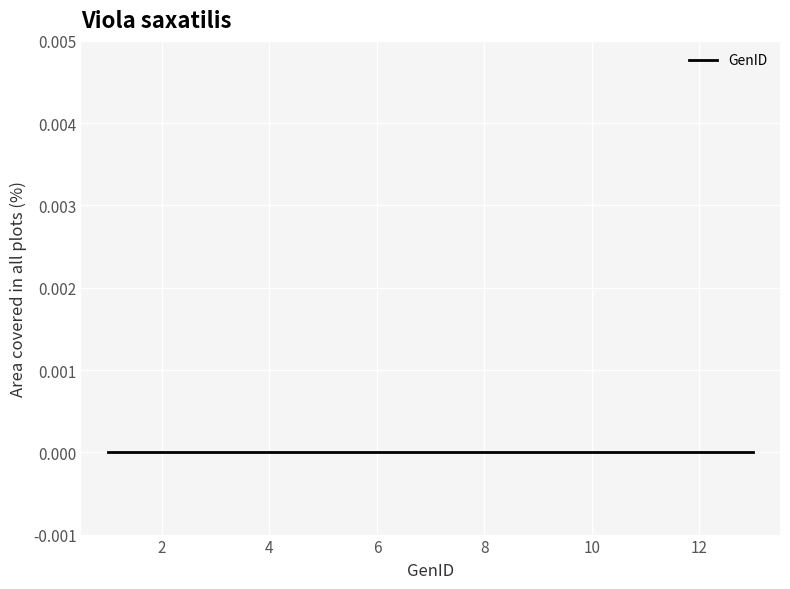

True or false: there are more than 0 points higher than both neighbors.

False